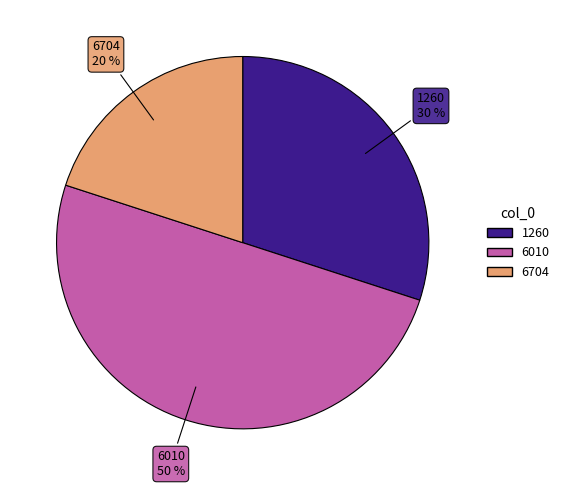

The 6704 slice represents 30% of the pie. True or false?

False